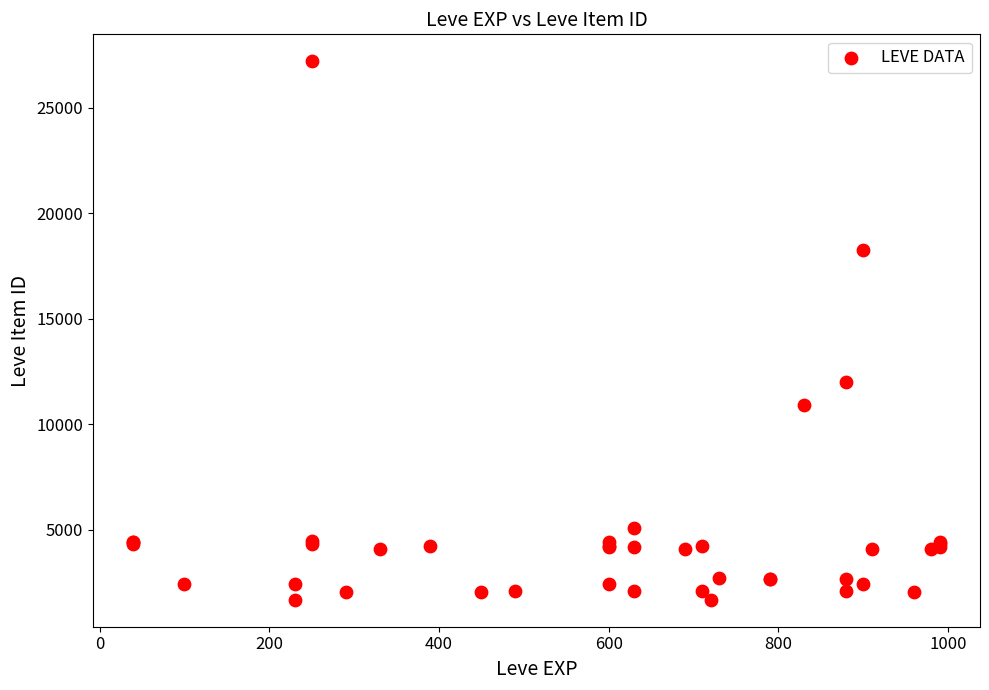

What Y value in the scatter plot is closest to 14448?

12018